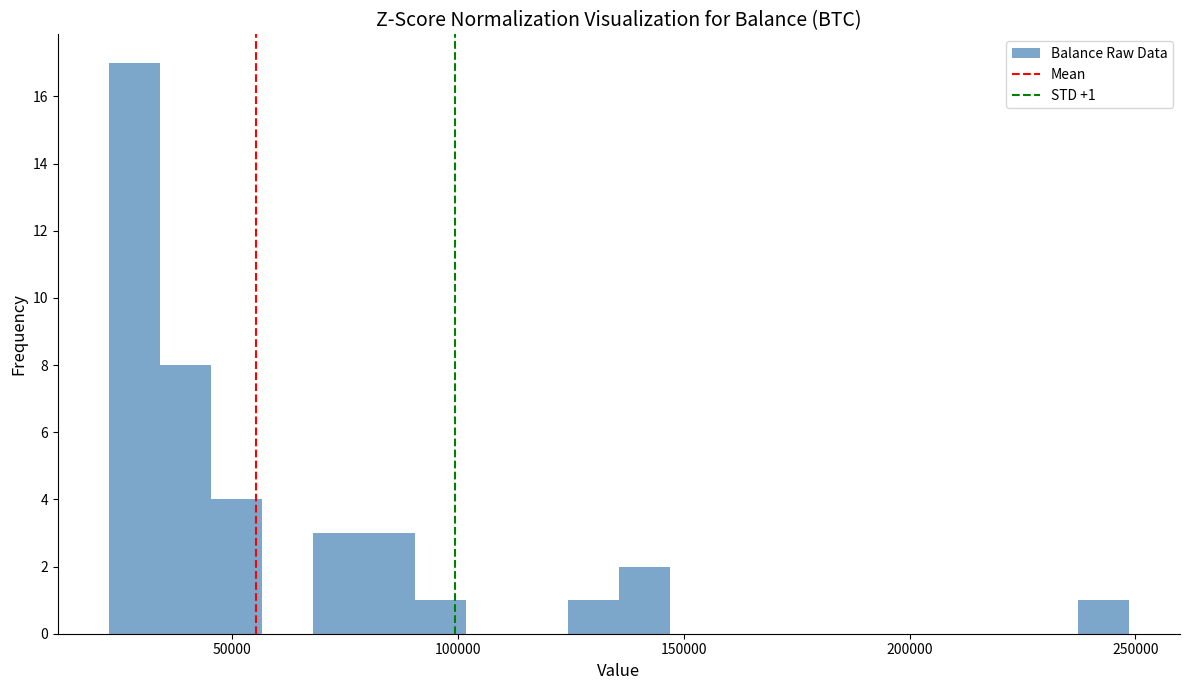

Read against the x-axis, roughly where is the centre of the tallest bar?

30000